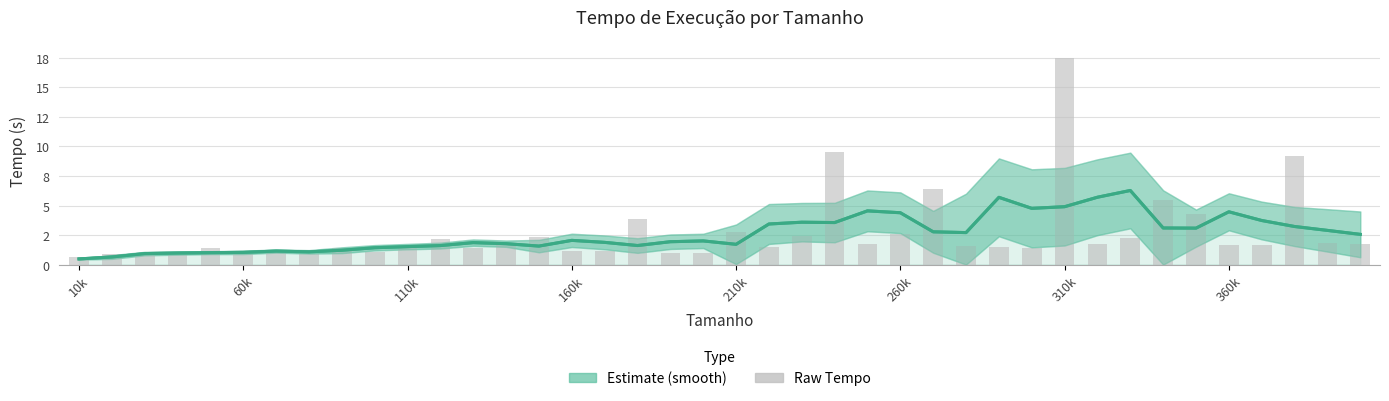

What is the average value of the Raw Tempo series?

2.7